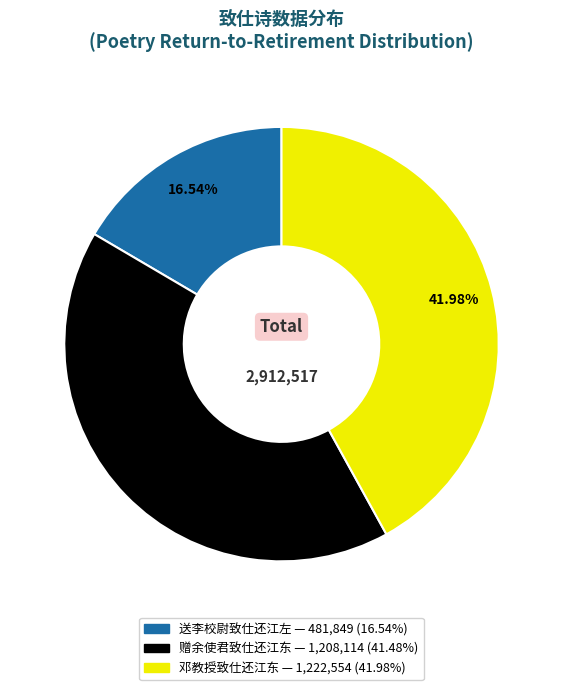

Count the number of slices in the pie.

3